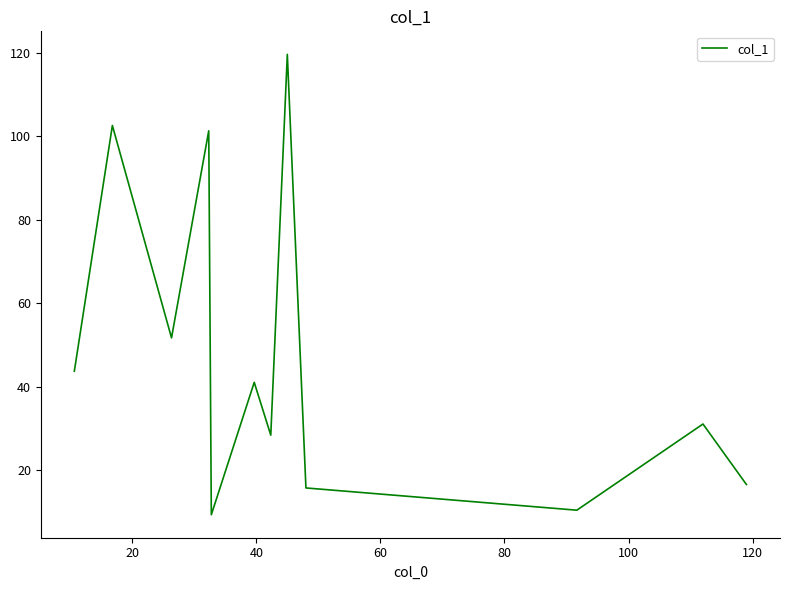

What is the greatest value displayed?

119.7